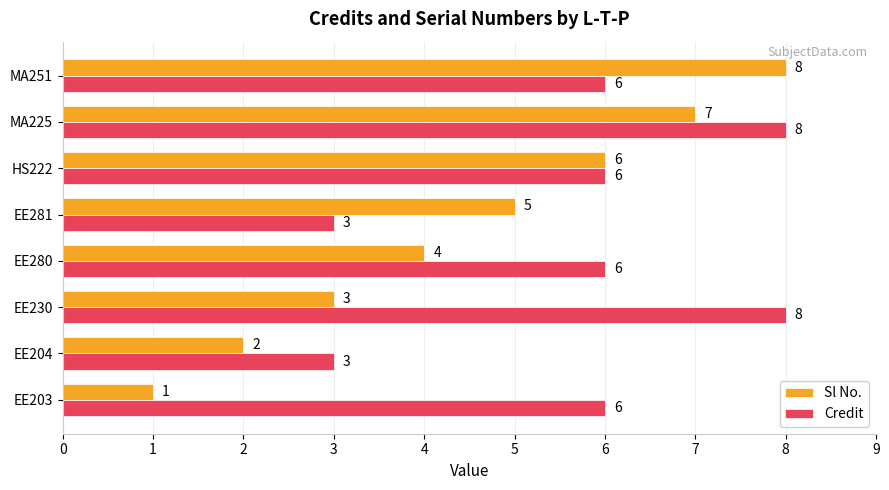

Is the value of Credit at MA251 greater than the value of Sl No. at EE280?

Yes